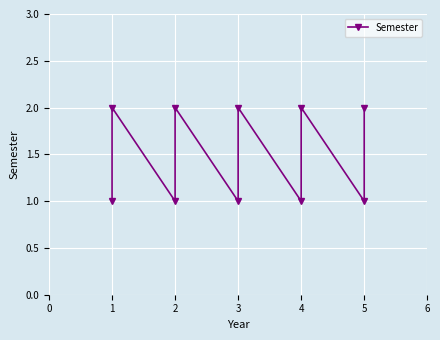

What is the greatest value displayed?

2